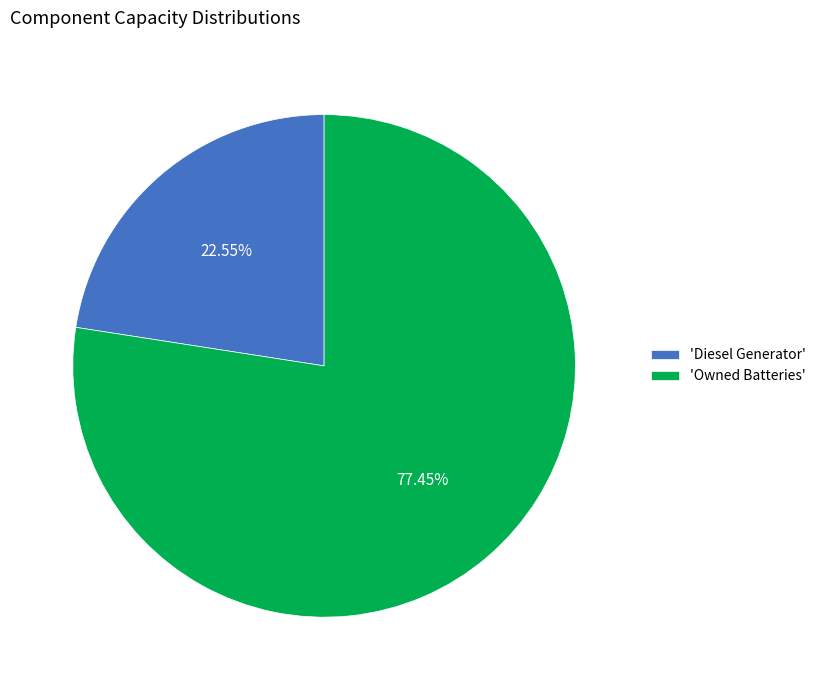

Is there any slice that represents more than half of the pie?

Yes